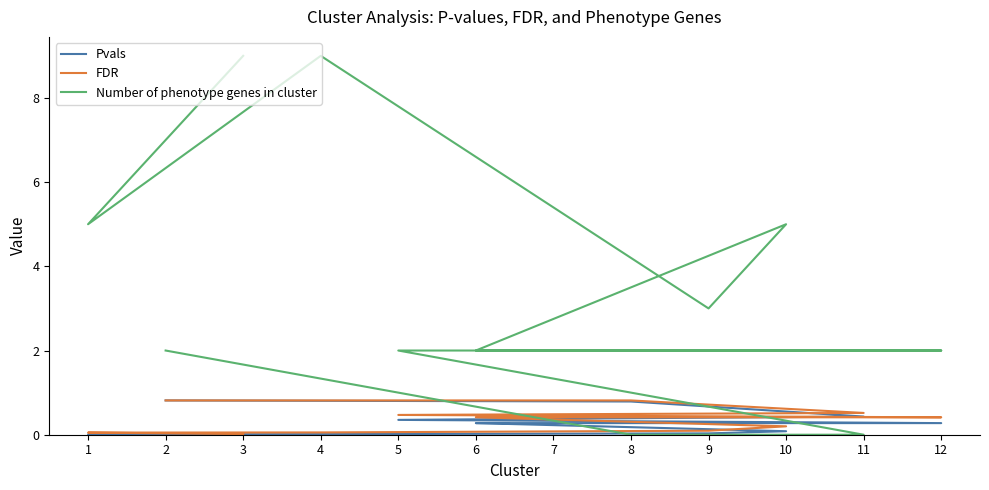

How many lines are shown in the chart?

3